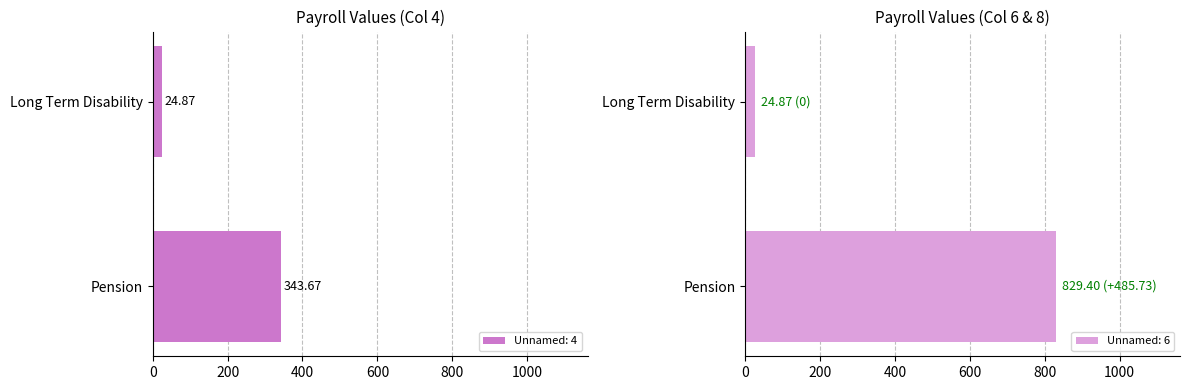

Which category has the lowest value across all series?

Long Term Disability